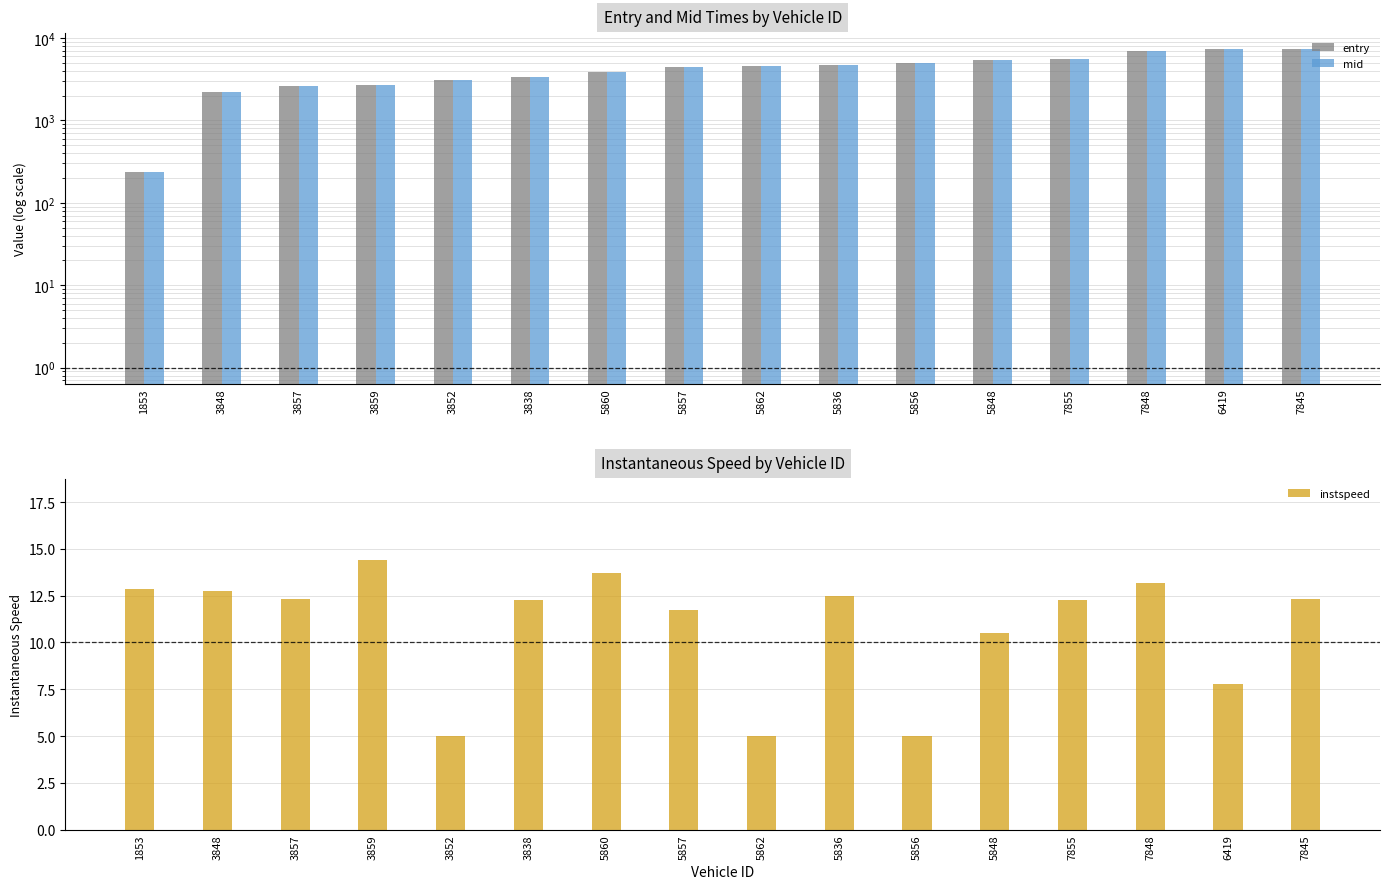

What is the maximum value for mid?

7327.1